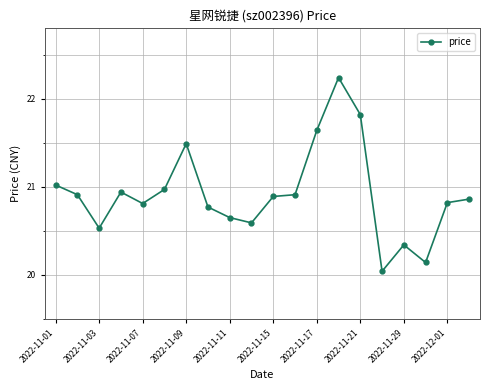

What is the difference between the second highest and minimum values?

1.8